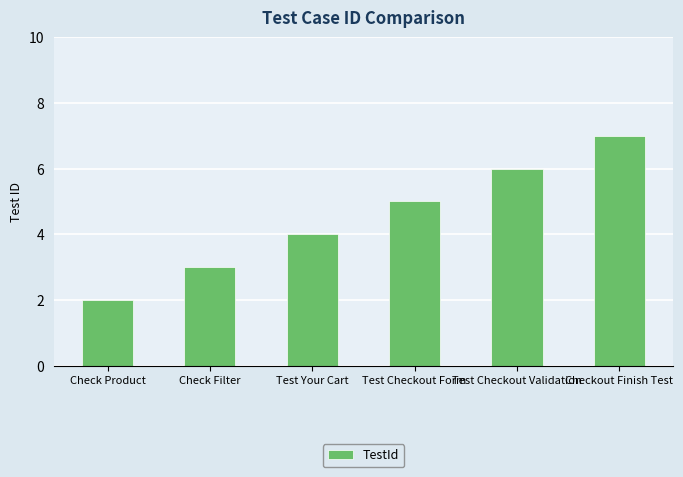

How many bars are there in total?

6